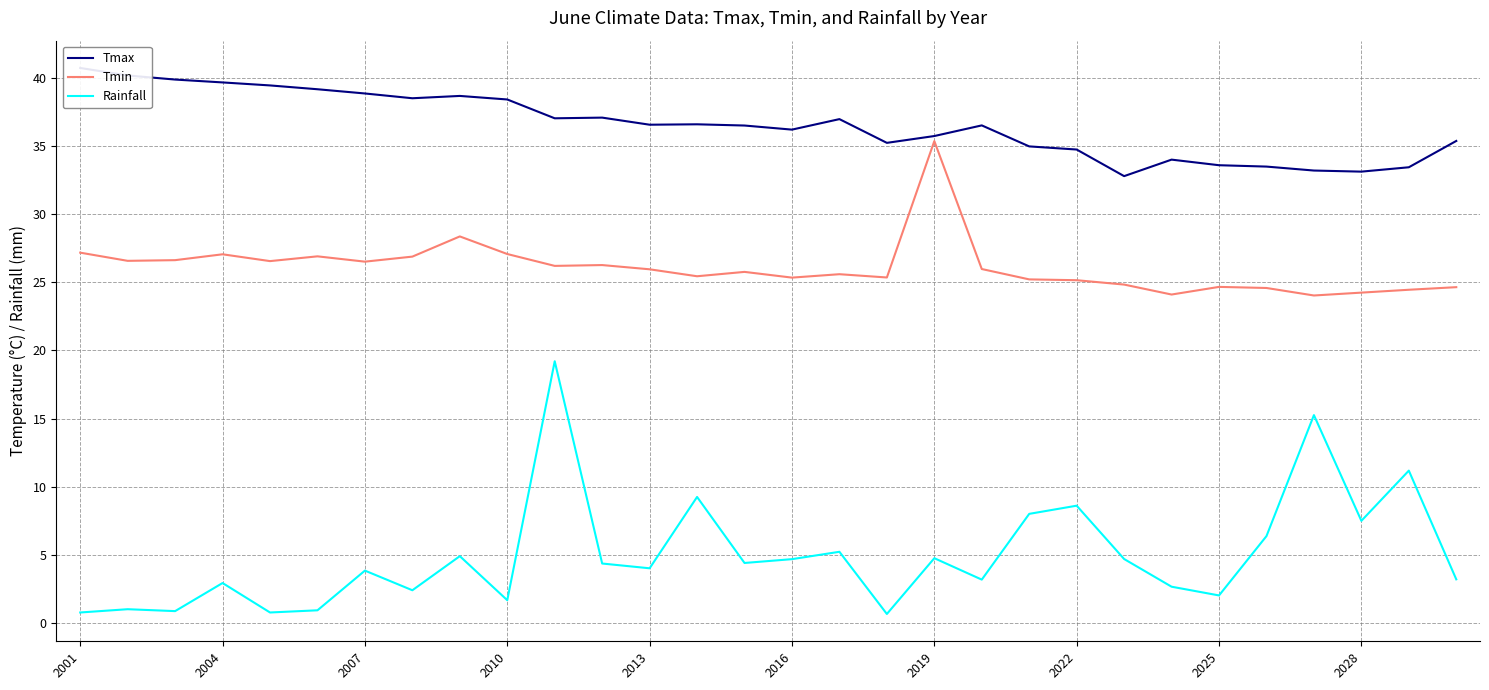

The value of Tmin at 2016 is 9.9. True or false?

False